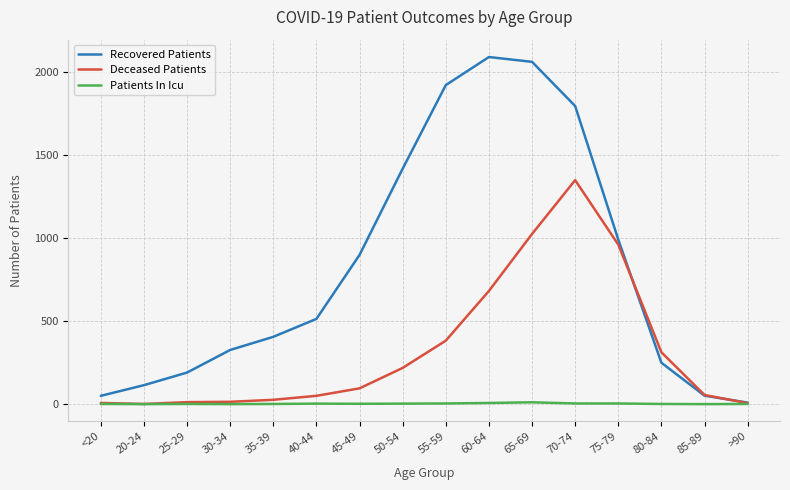

At which category does the chart reach its peak across all series?

60-64